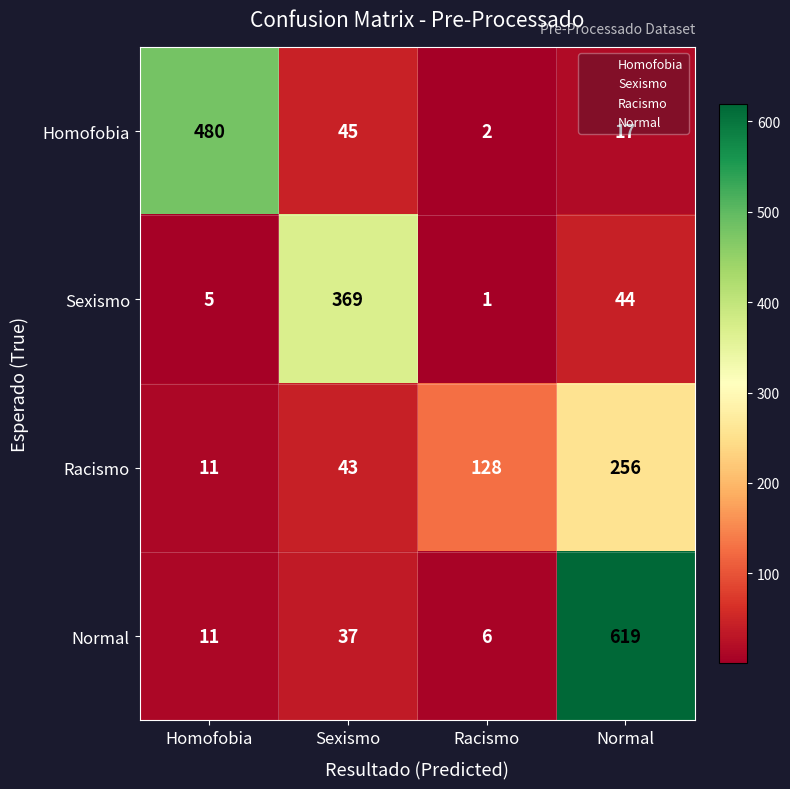

Which series has the widest spread of values?

Normal